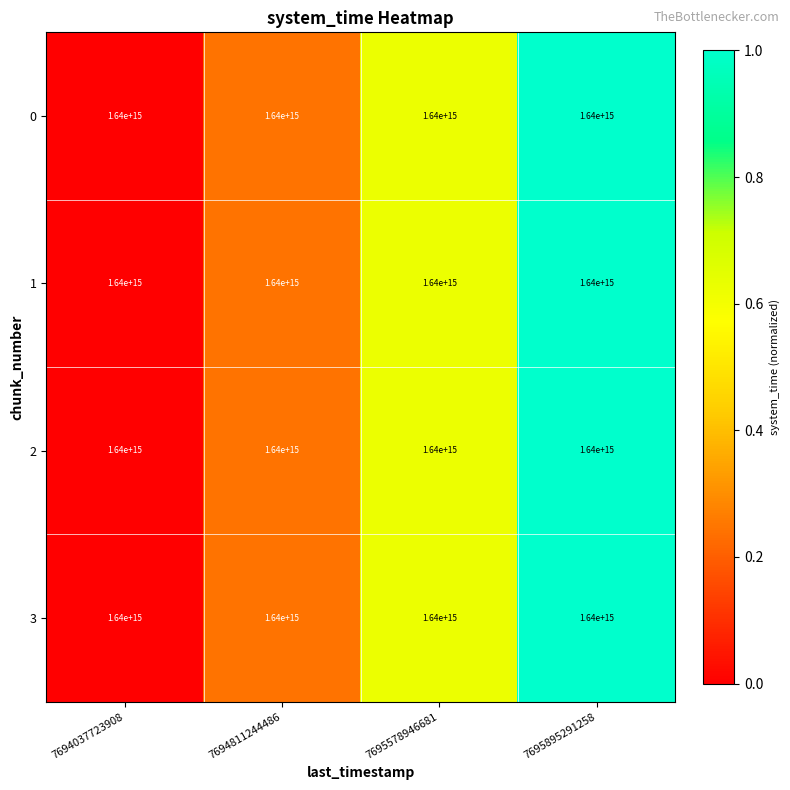

Reading left to right, extract all data points from this chart.

0: 7694037723908=1640000000000000.0	7694811244486=1640000000000000.0	7695578946681=1640000000000000.0	7695895291258=1640000000000000.0
1: 7694037723908=1640000000000000.0	7694811244486=1640000000000000.0	7695578946681=1640000000000000.0	7695895291258=1640000000000000.0
2: 7694037723908=1640000000000000.0	7694811244486=1640000000000000.0	7695578946681=1640000000000000.0	7695895291258=1640000000000000.0
3: 7694037723908=1640000000000000.0	7694811244486=1640000000000000.0	7695578946681=1640000000000000.0	7695895291258=1640000000000000.0